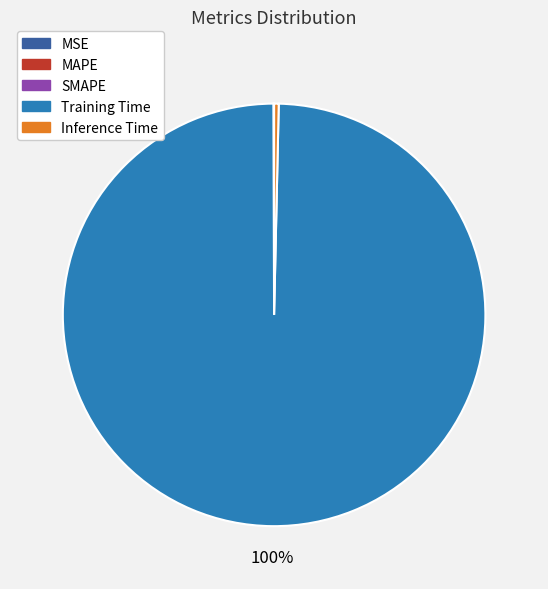

Which slice represents more than half of the pie?

Training Time